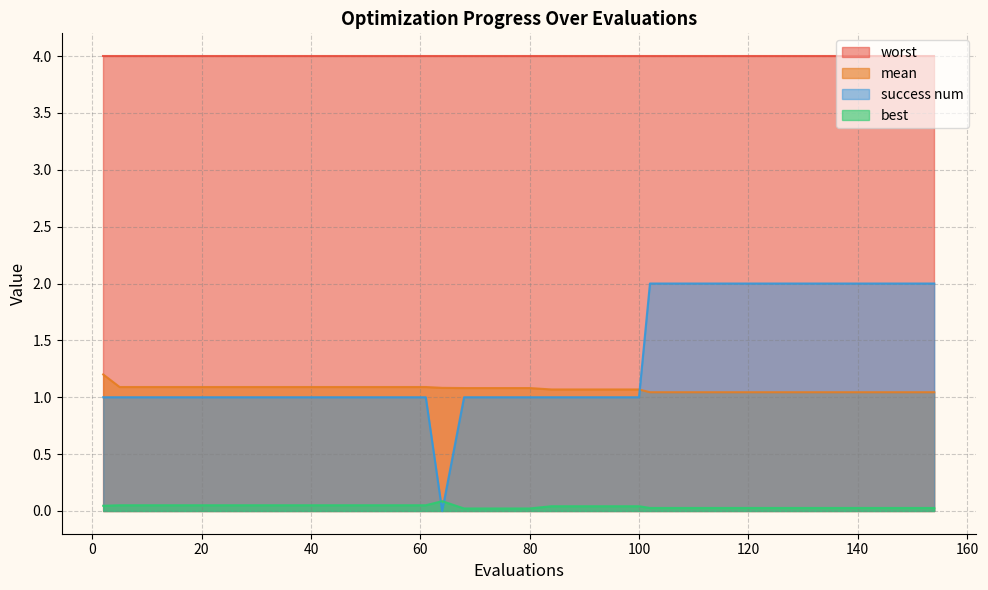

How many data points in success num are less than 1?

1